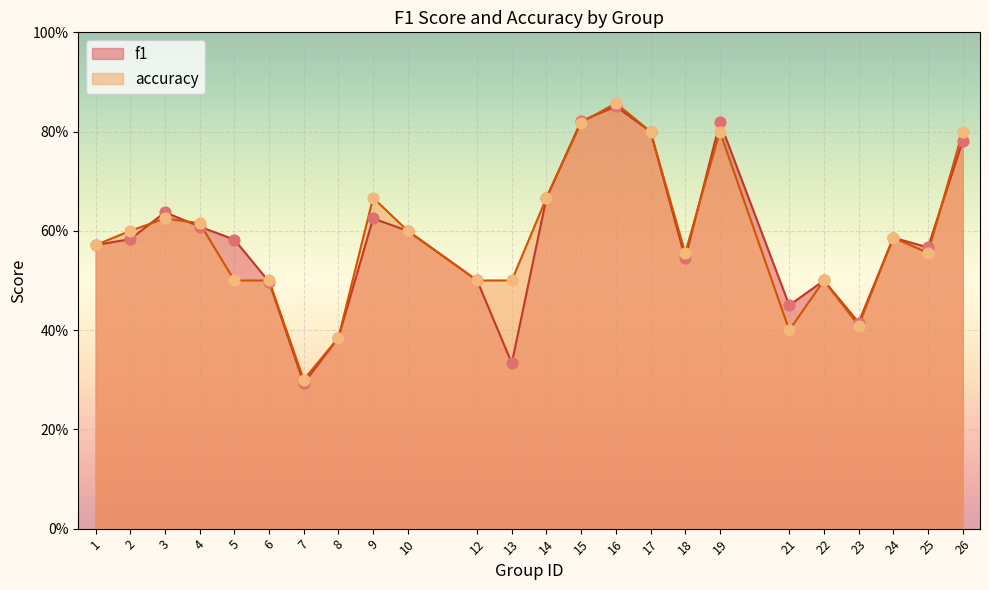

Which series reaches the maximum Y coordinate?

accuracy